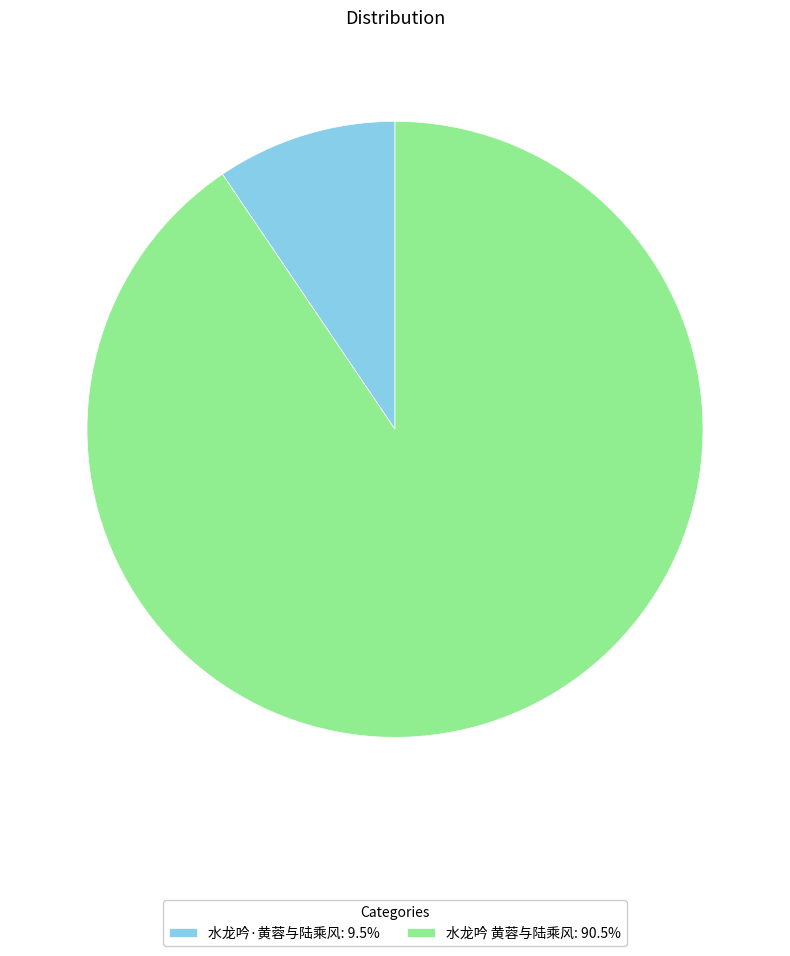

Combined, do 水龙吟·黄蓉与陆乘风: 9.5% and 水龙吟 黄蓉与陆乘风: 90.5% account for over 50%?

Yes